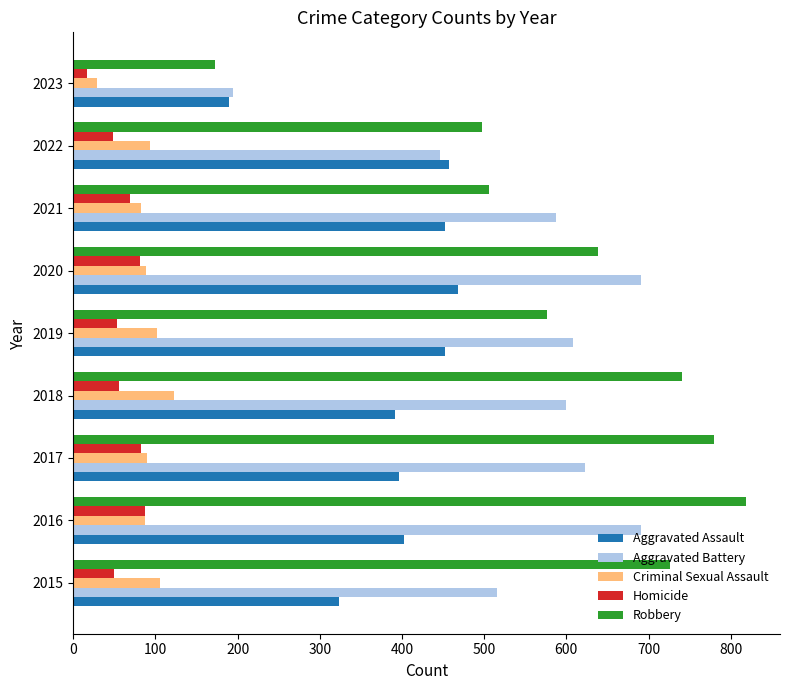

Between 2016 and 2022, which series saw the biggest shift?

Robbery